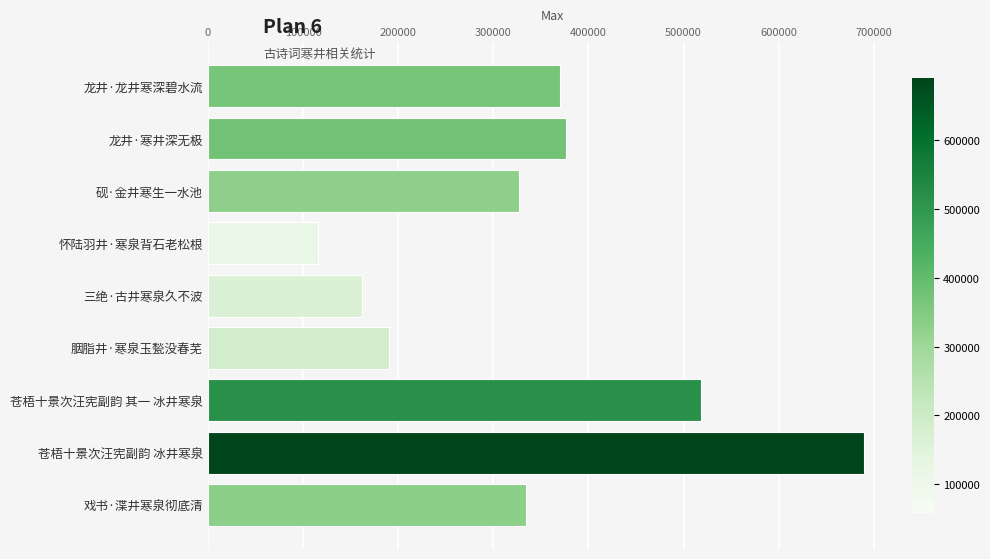

Read the value at 苍梧十景次汪宪副韵 其一 冰井寒泉.

518538